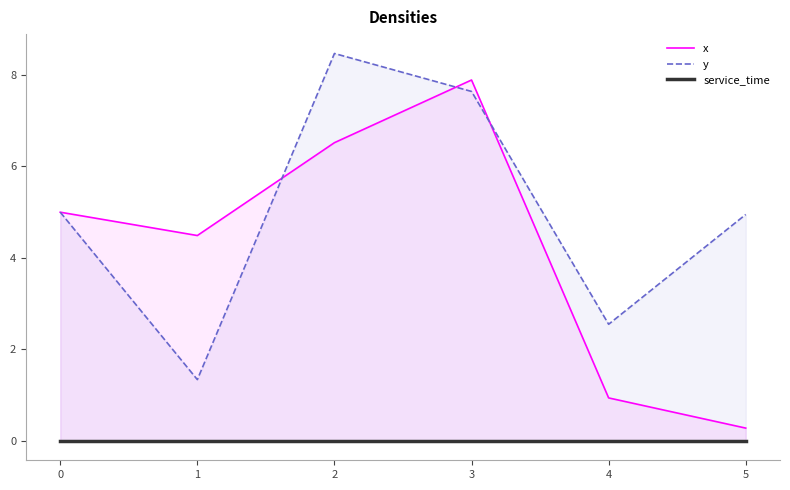

How many values in the y series are below 5?

3